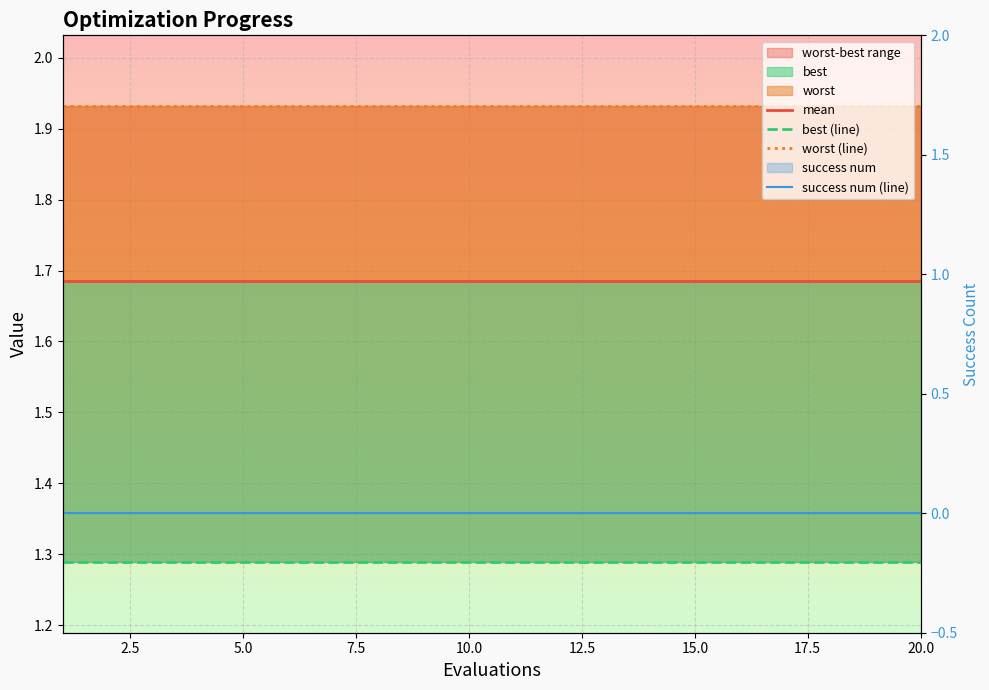

At 15.0, list the series in order from smallest to largest.

success num (line), best (line), mean, worst (line)